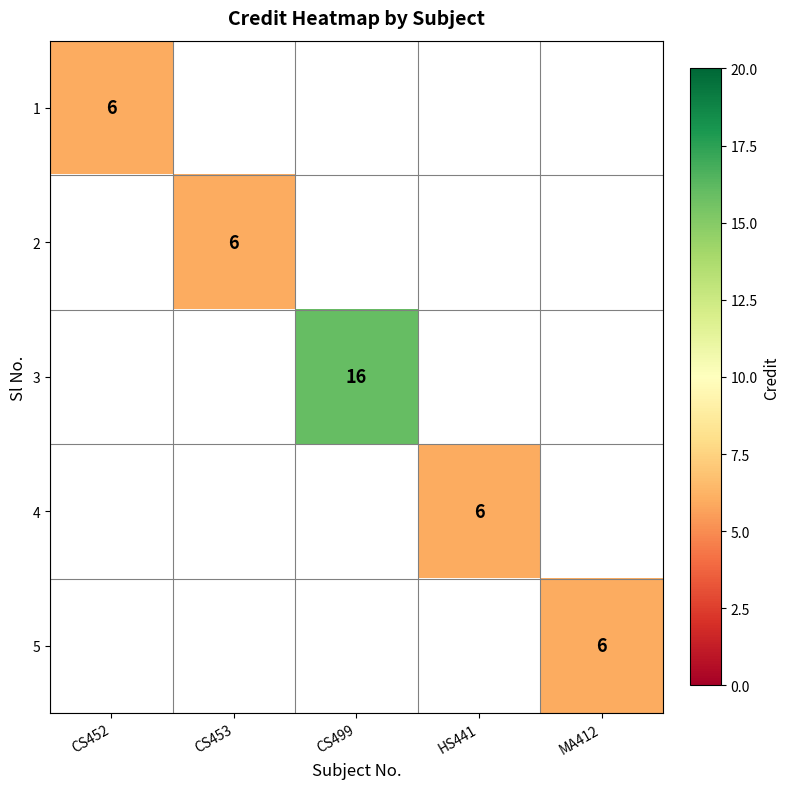

The 5 series shows 6 at MA412. True or false?

True